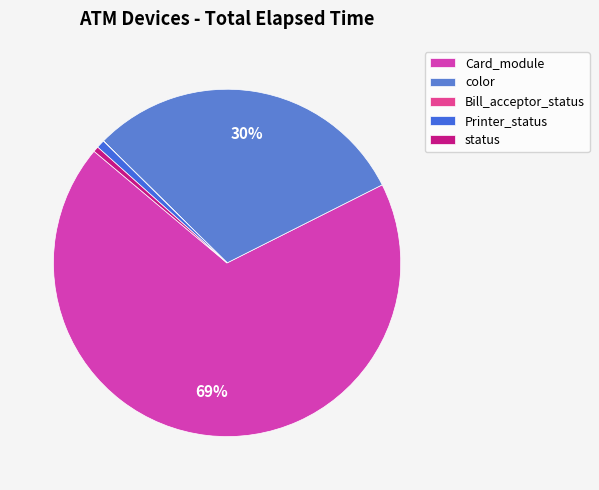

Which slice is the largest?

Card_module